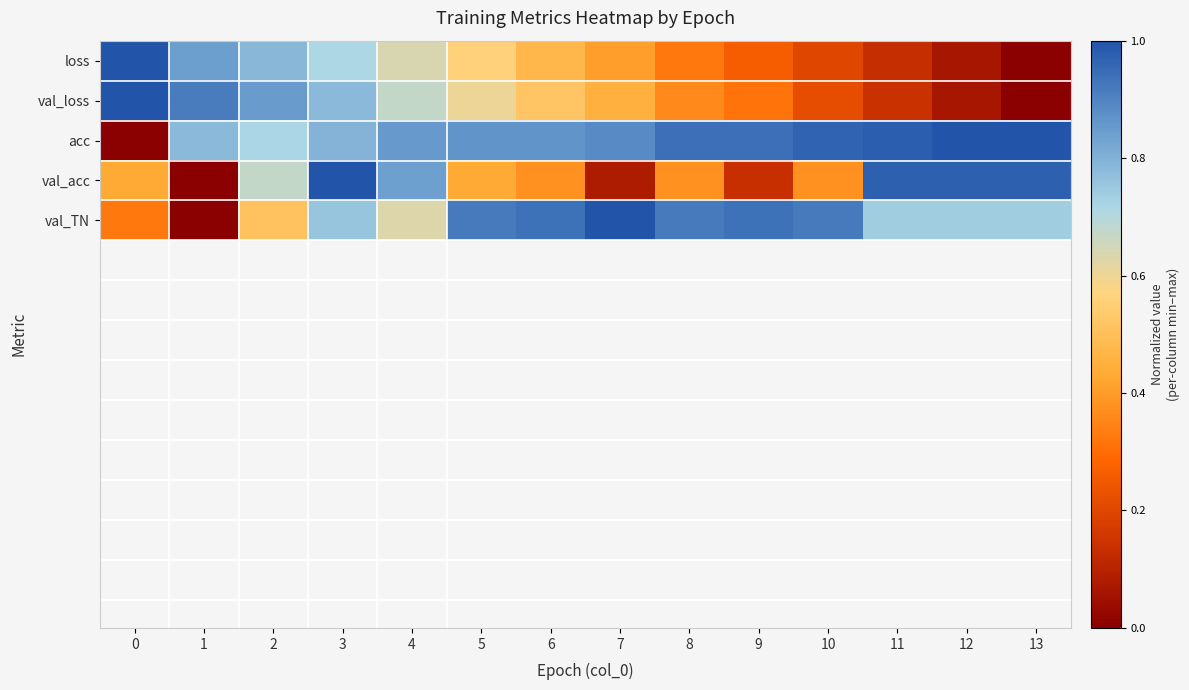

At which category is the sum across all series the highest?

3